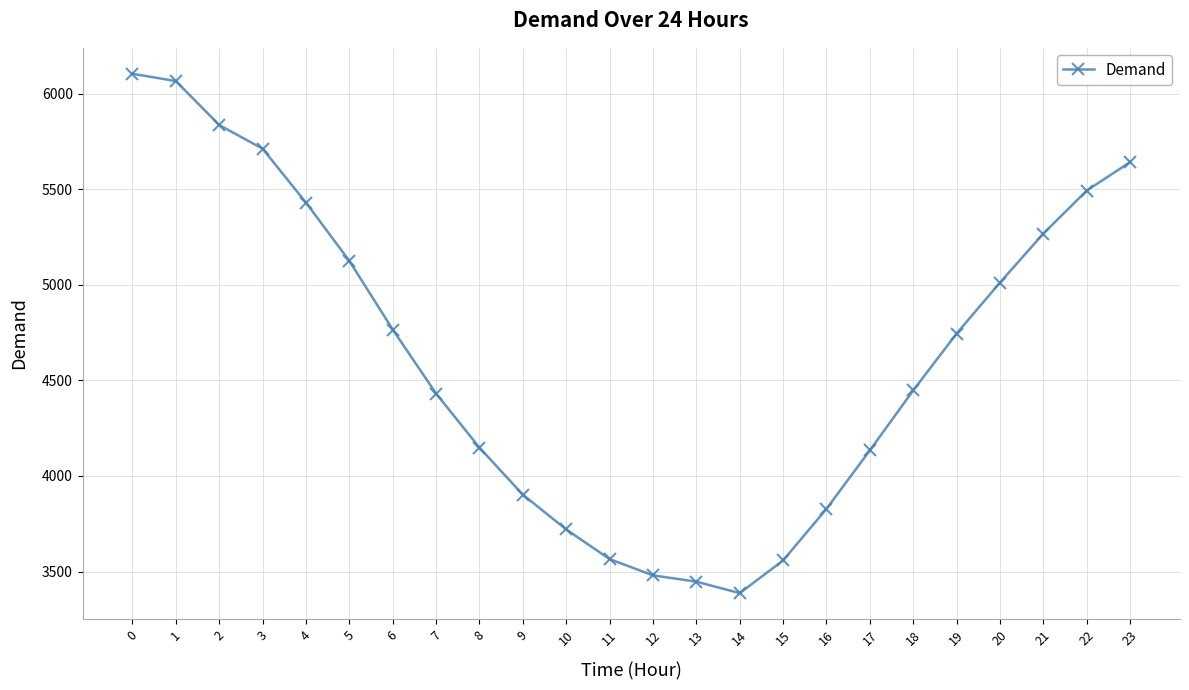

True or false: the data has more than 2 interior local peaks.

False